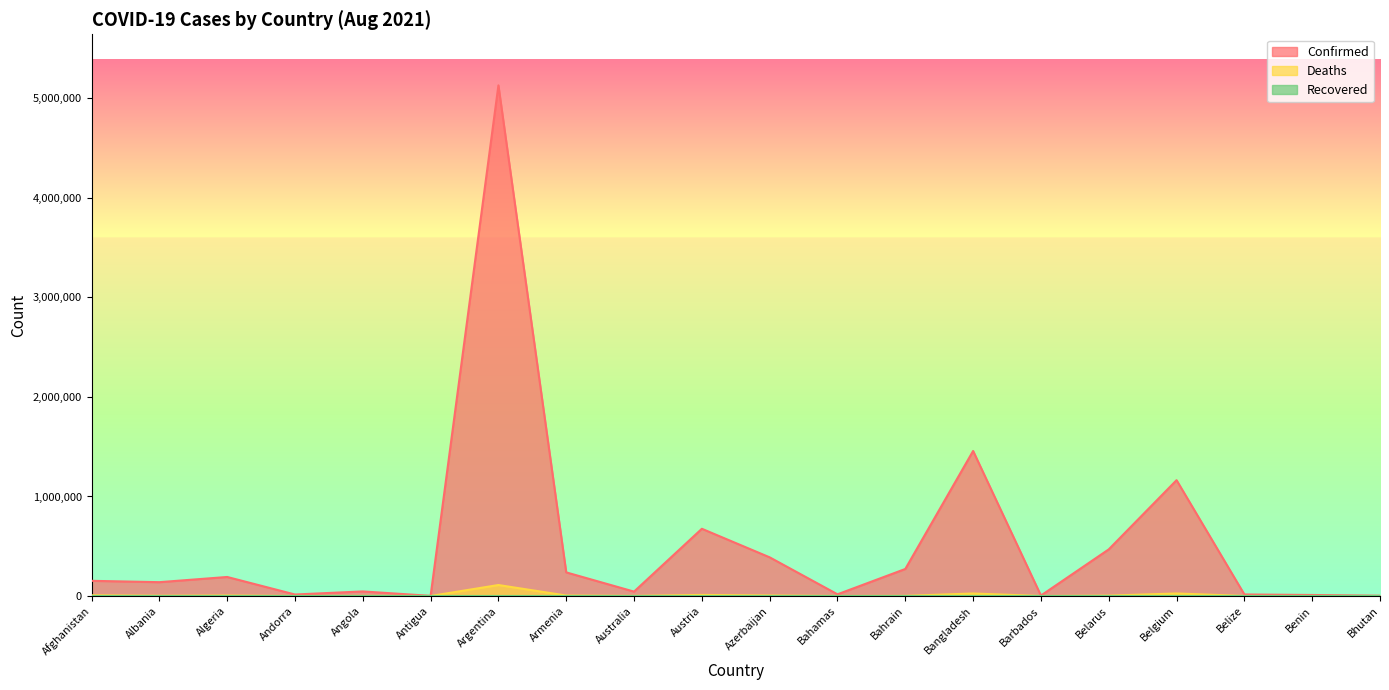

True or false: Deaths has a value of 981 at Australia.

True